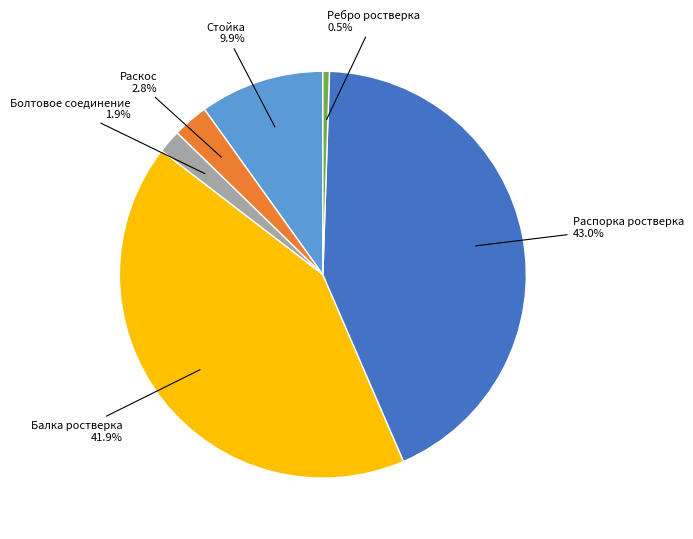

The Стойка slice represents 5% of the pie. True or false?

False